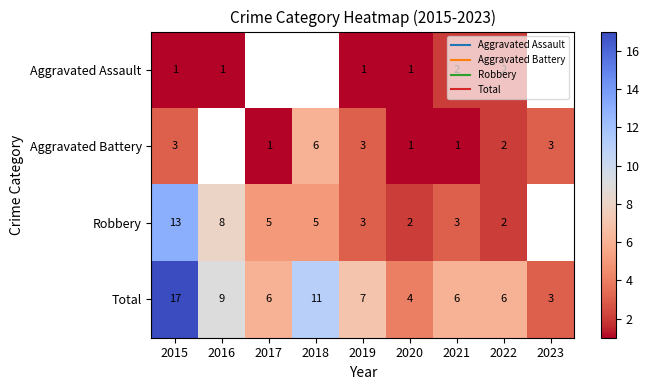

What is the difference between the second highest and minimum values in the Aggravated Assault series?

1.0